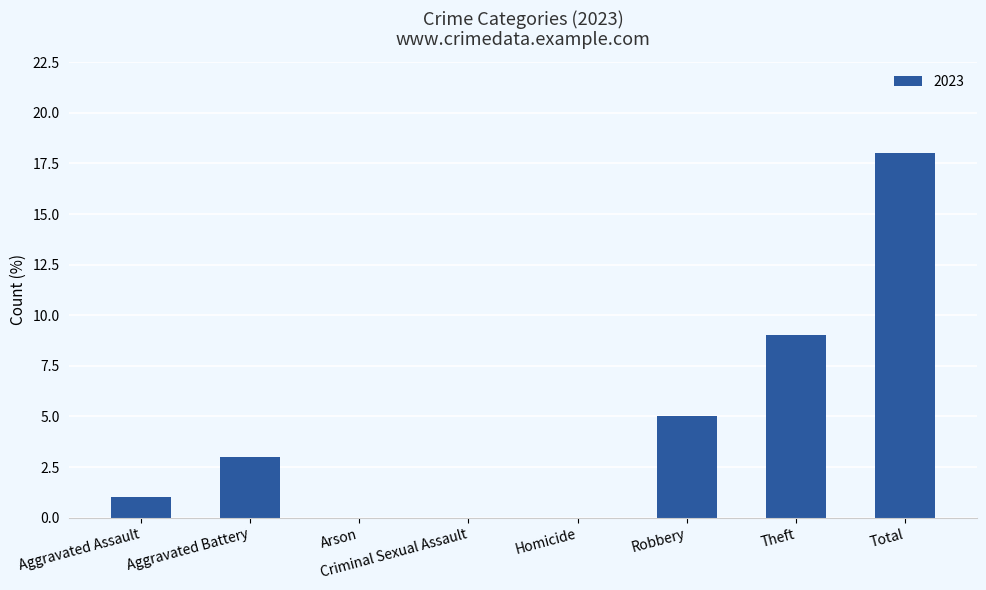

The value at Theft is 16. True or false?

False